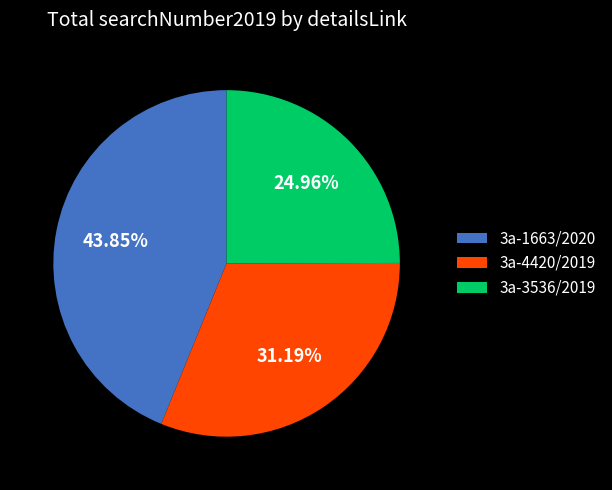

To the nearest percent, what percentage of the pie is 3а-1663/2020?

44%